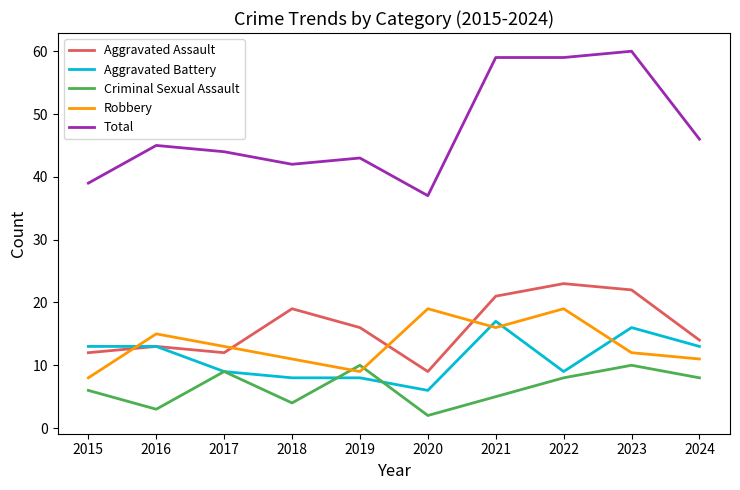

Is the value of Robbery at 2019 greater than the value of Total at 2019?

No